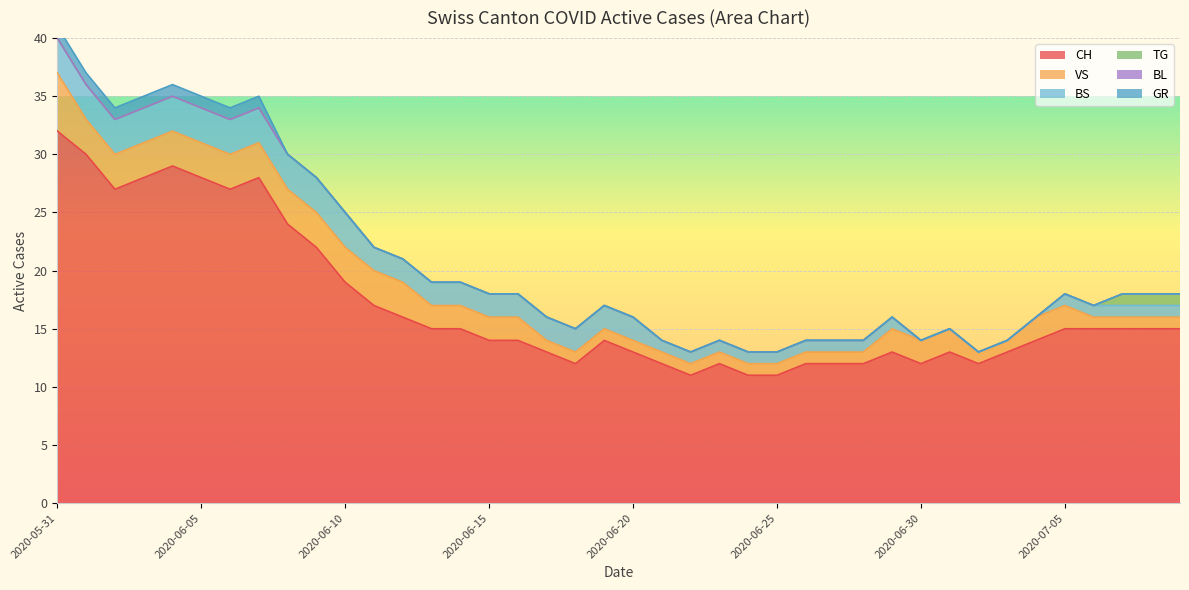

True or false: GR has a value of 0 at 2020-06-23.

False